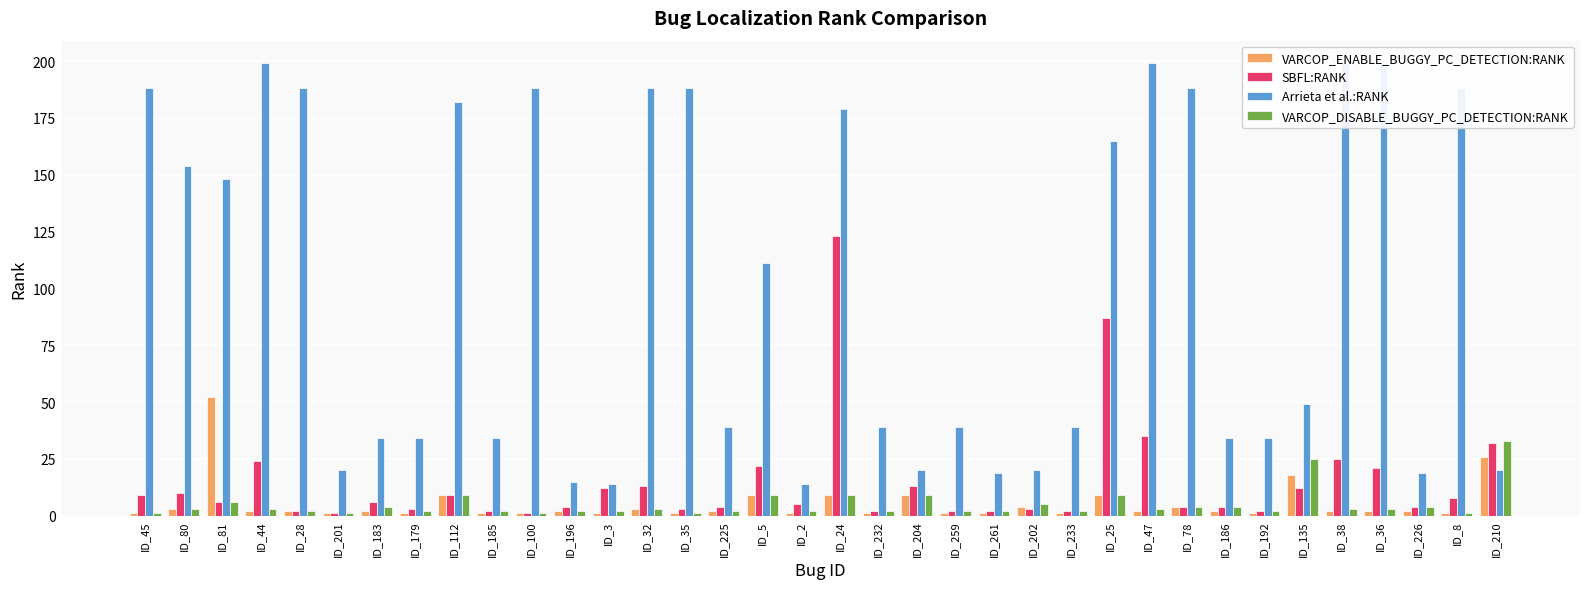

True or false: Arrieta et al.:RANK has a value of 111 at ID_5.

True